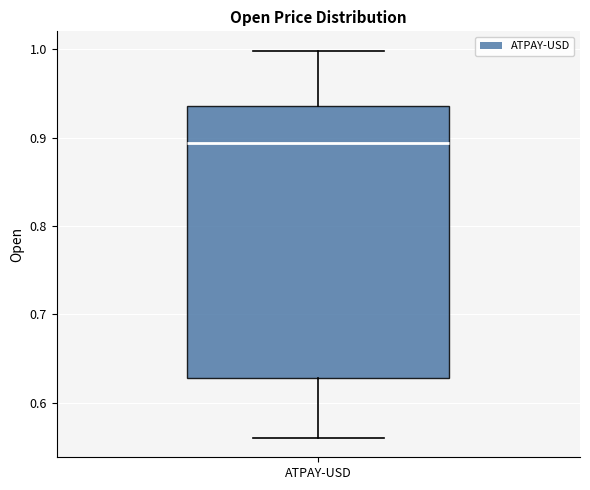

Read this box plot against the y-axis: the position of the median line, the range covered by the box, and the ends of both whiskers. The values are not printed on the chart, so give them approximately, as read against the axis.

median 0.89, box 0.63 to 0.94, whiskers 0.56 to 1.00